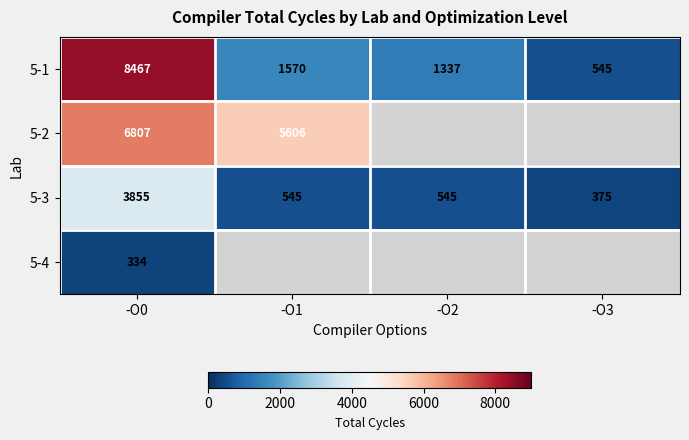

At which label does 5-1 reach its peak?

-O0